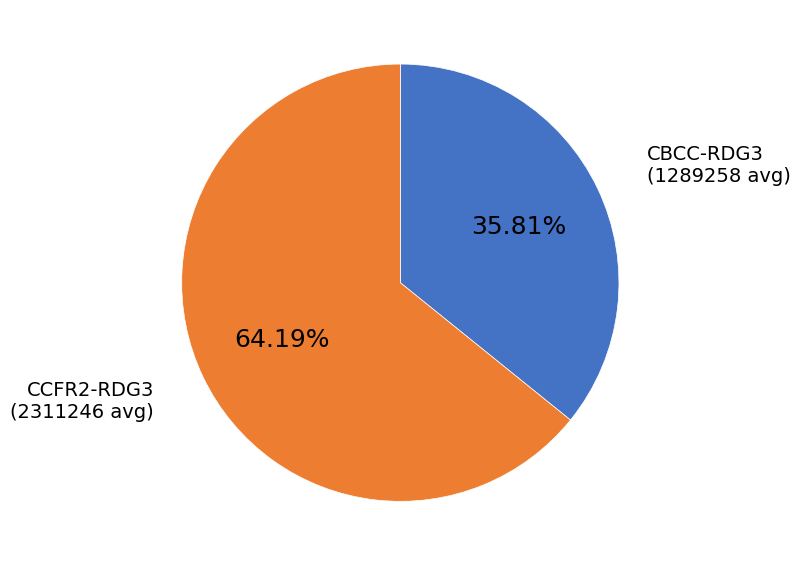

Does any single category account for the majority?

Yes